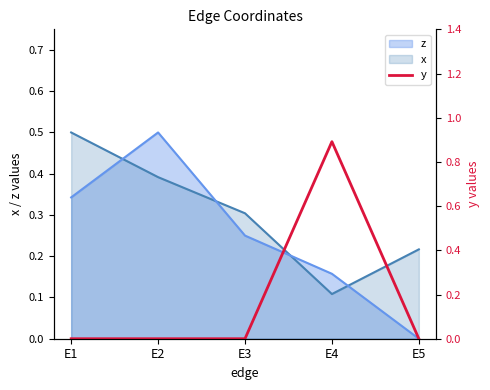

Where is the data nearest to the value 0?

E1